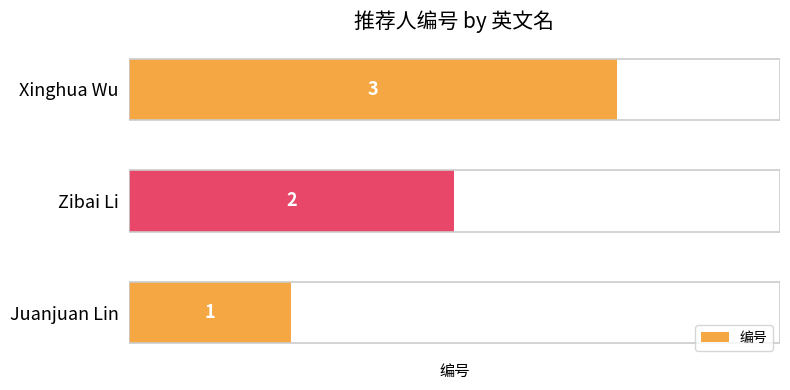

Approximately how many times larger is the value at Zibai Li compared to Xinghua Wu?

0.7